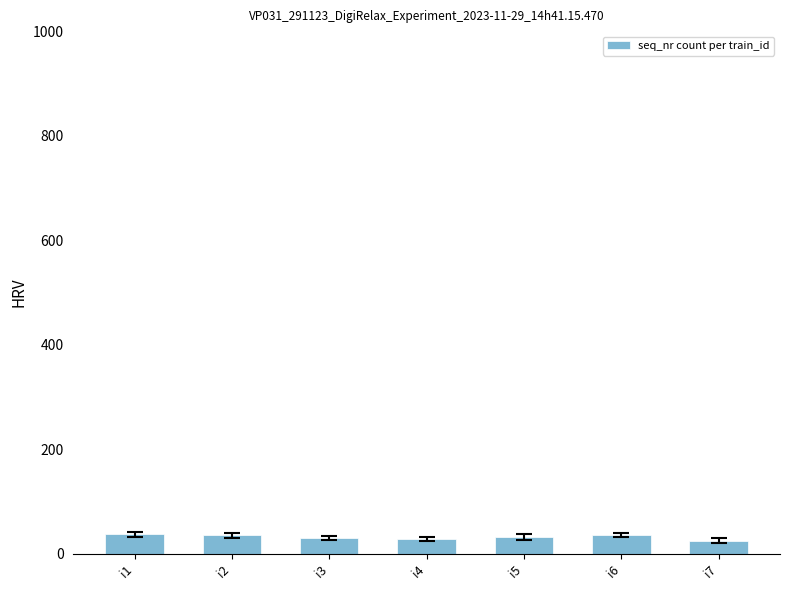

What is the value of the 7th bar from the left?

25